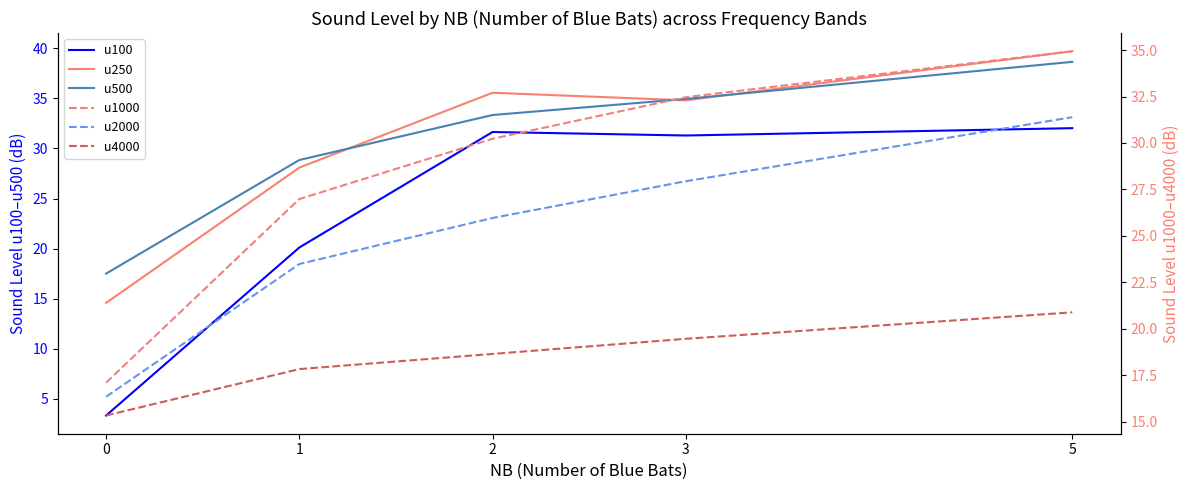

What is the total value across all series at 2?

175.4